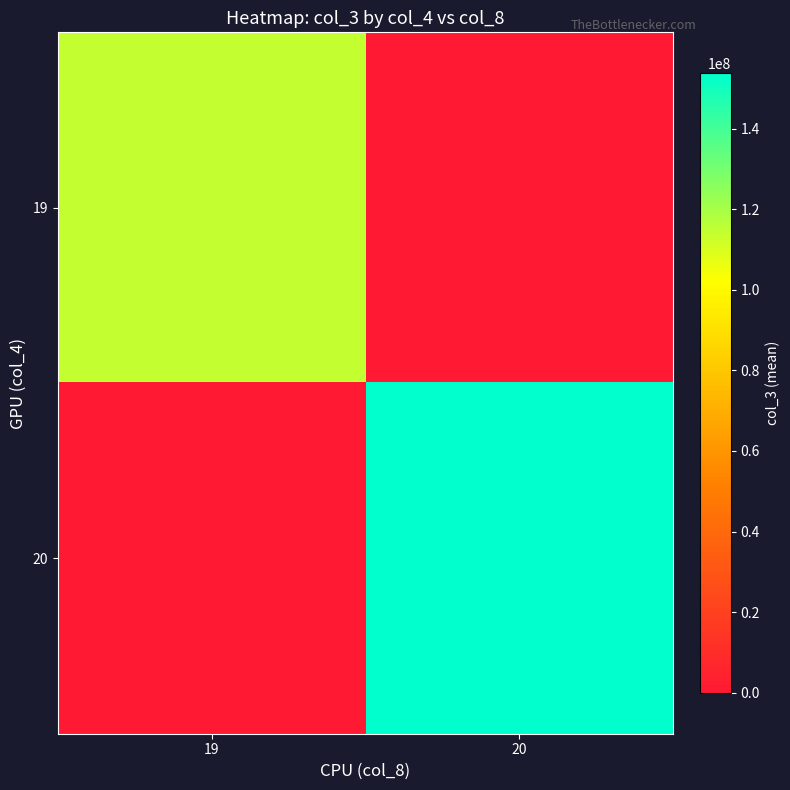

At how many categories does at least one series exceed 43248264?

2